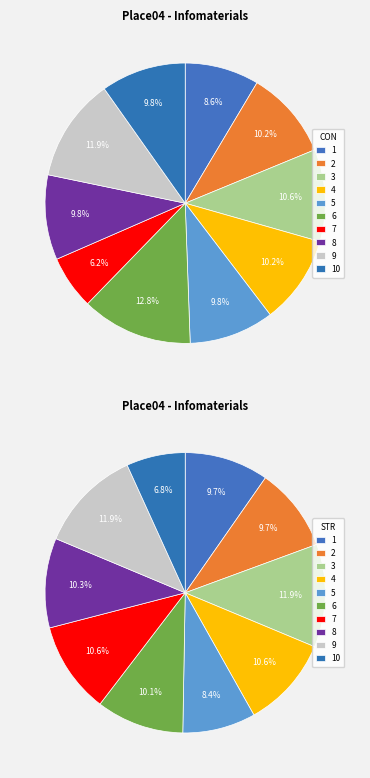

What is the smallest slice in the pie chart?

7